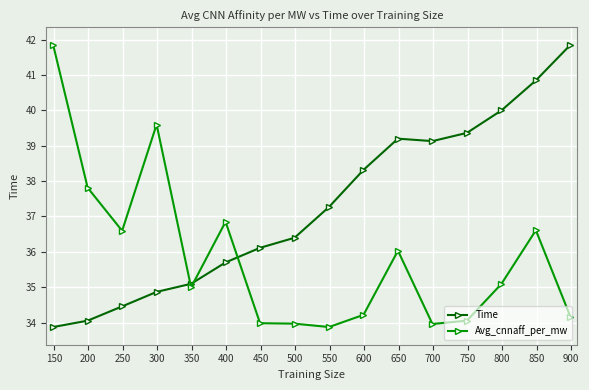

Which series has the largest total across all categories?

Time